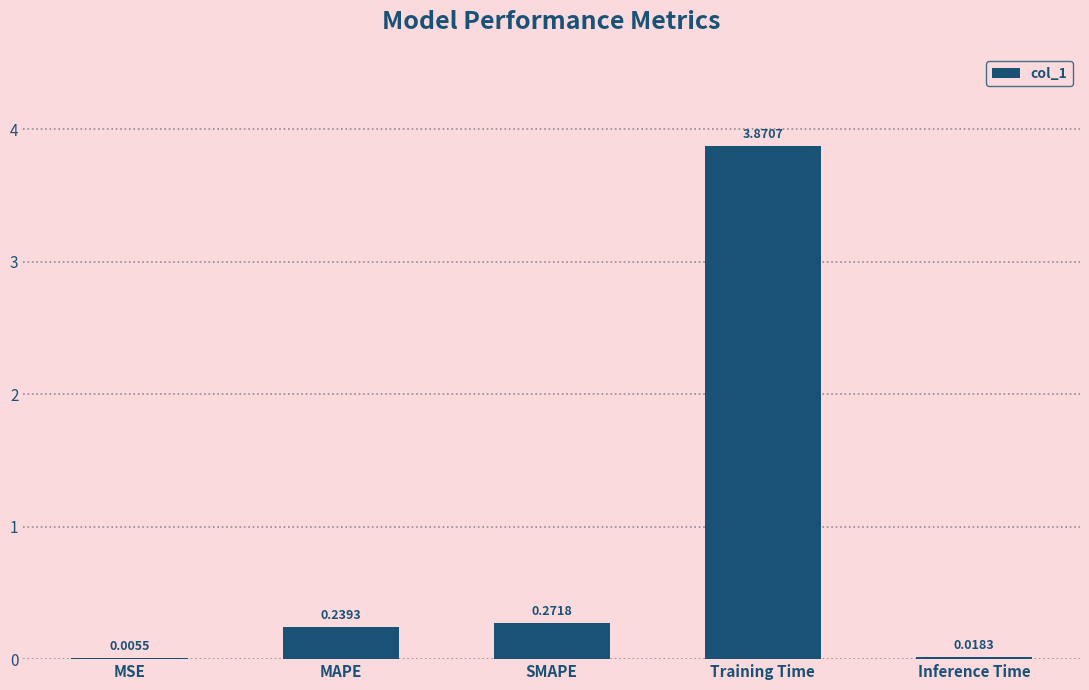

Which label corresponds to the largest value in the chart?

Training Time